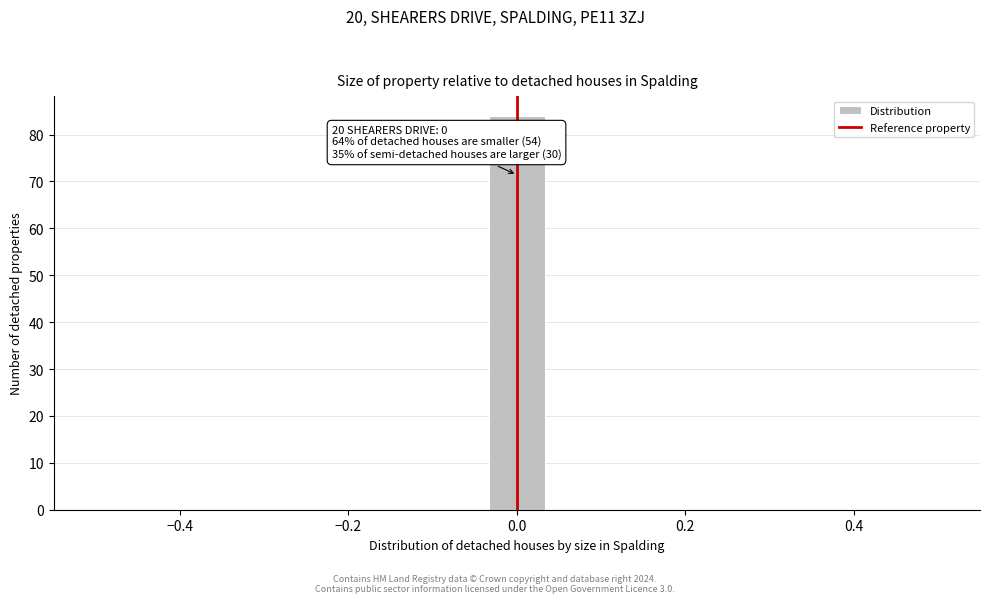

Read against the x-axis, roughly where is the centre of the tallest bar?

0.00